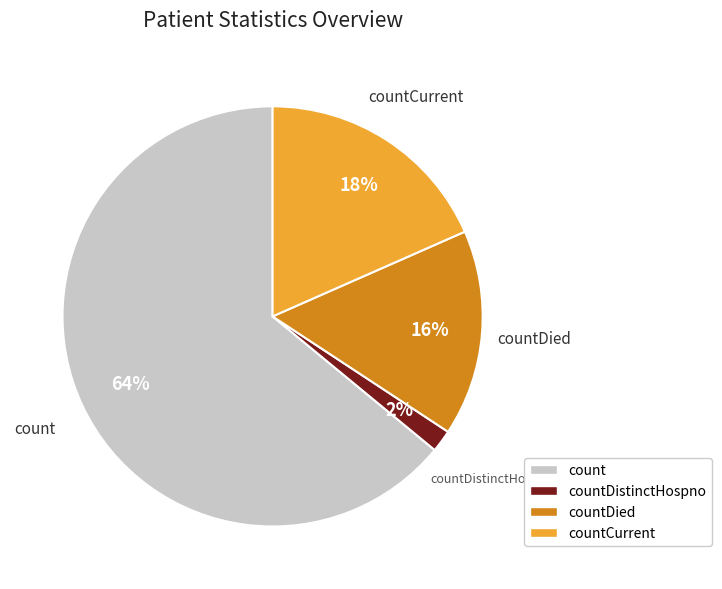

To the nearest percent, what is the difference between the largest and smallest slice percentages?

62%